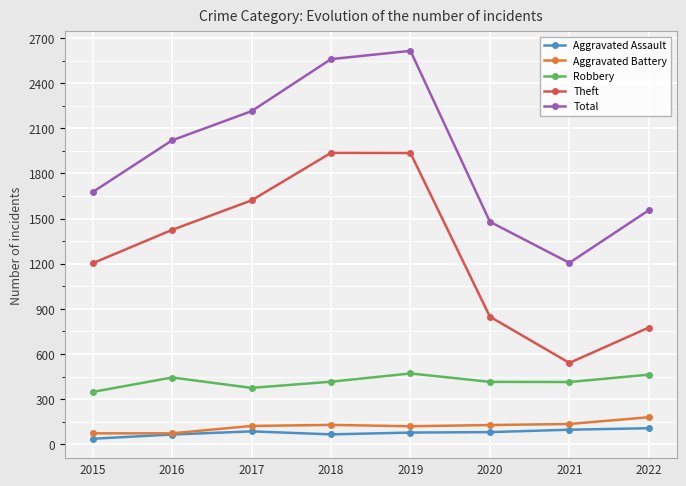

What is the approximate value of Robbery at 2022?

463